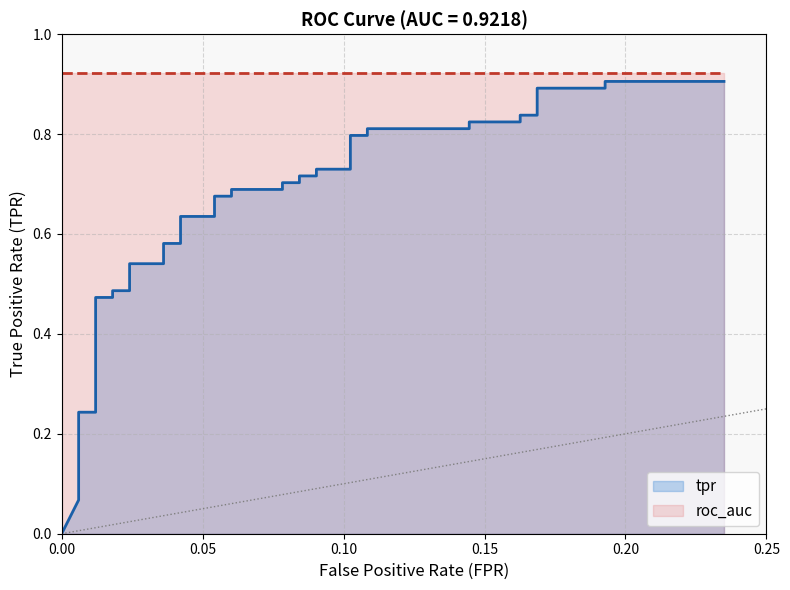

Reading left to right, transcribe all the data shown in this chart.

0.0	0.1	0.1	0.1	0.1	0.2	0.2	0.2	0.5	0.5	0.5	0.5	0.5	0.5	0.6	0.6	0.6	0.6	0.7	0.7	0.7	0.7	0.7	0.7	0.7	0.7	0.7	0.7	0.8	0.8	0.8	0.8	0.8	0.8	0.8	0.8	0.9	0.9	0.9	0.9